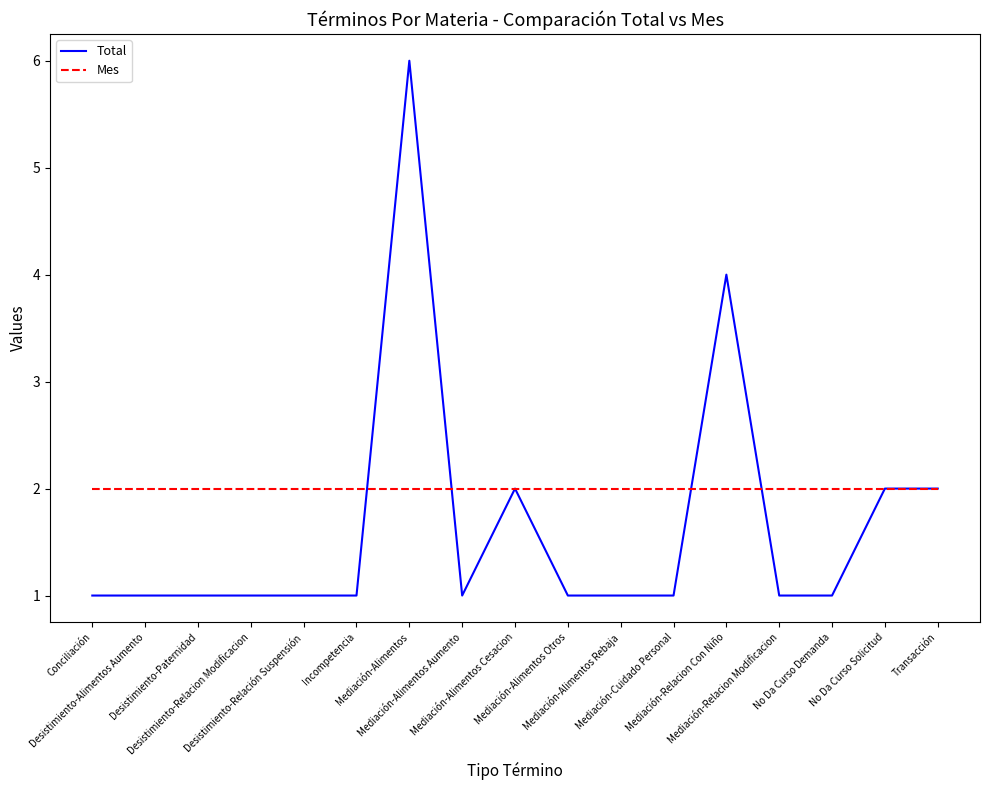

What are all the series names shown in the legend?

Total, Mes